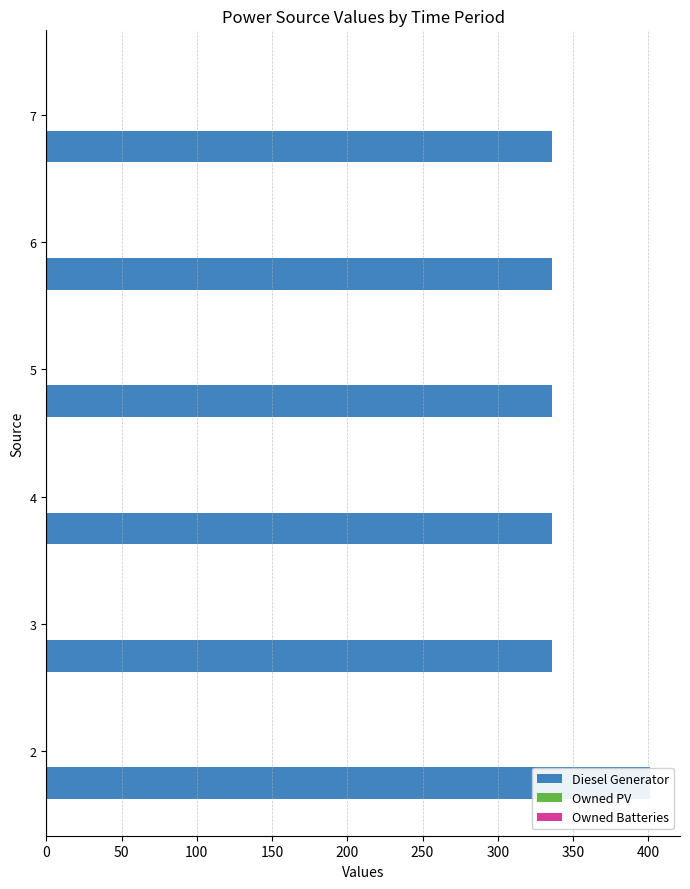

What is the value of the Owned Batteries bar at the 3rd from the left?

0.2